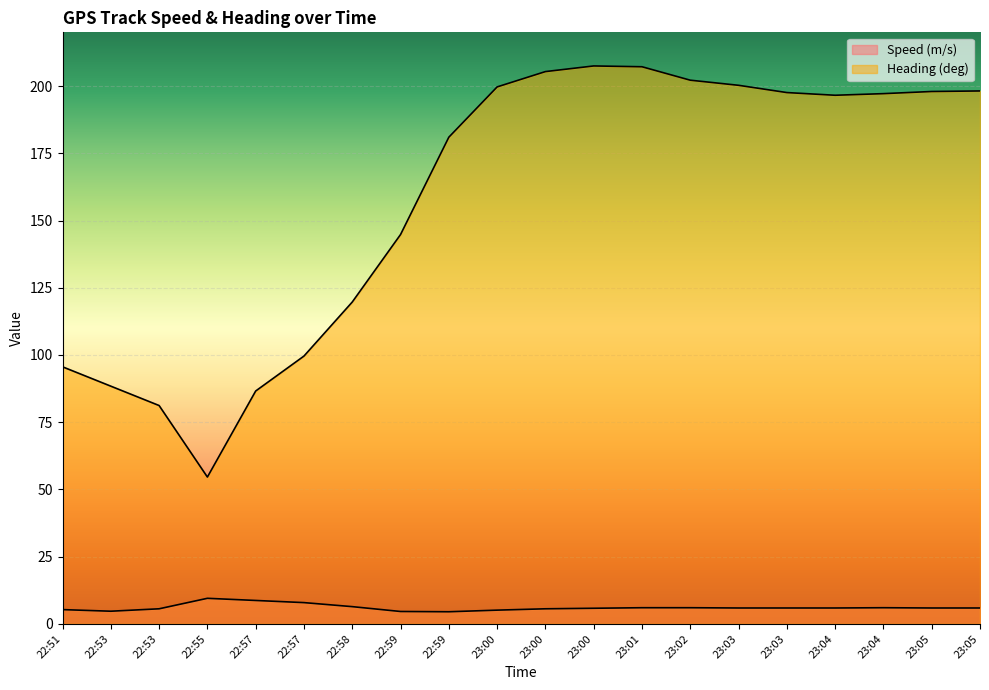

What is the difference between the Heading (deg) values at 23:05 and 23:03?

2.3